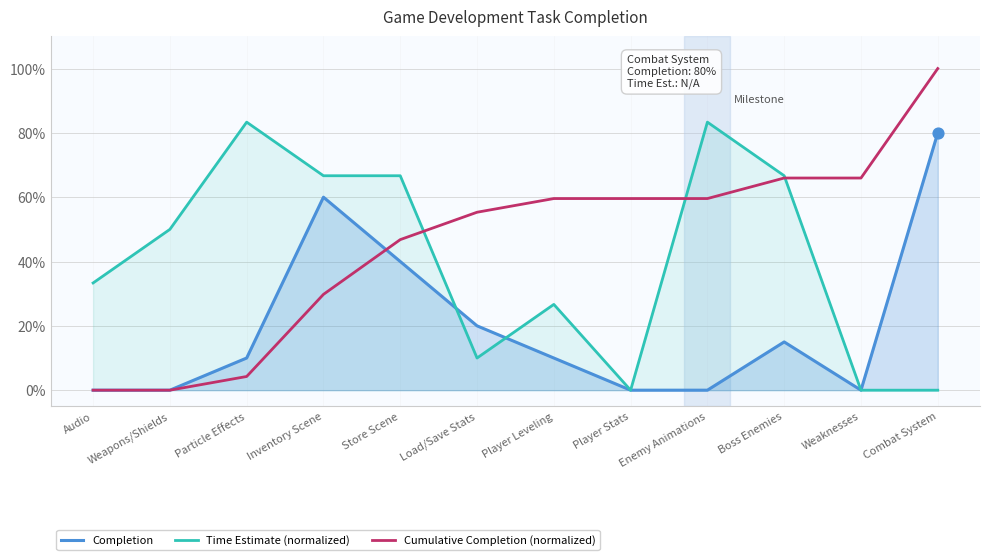

What are all the series names shown in the legend?

Completion, Time Estimate (normalized), Cumulative Completion (normalized)